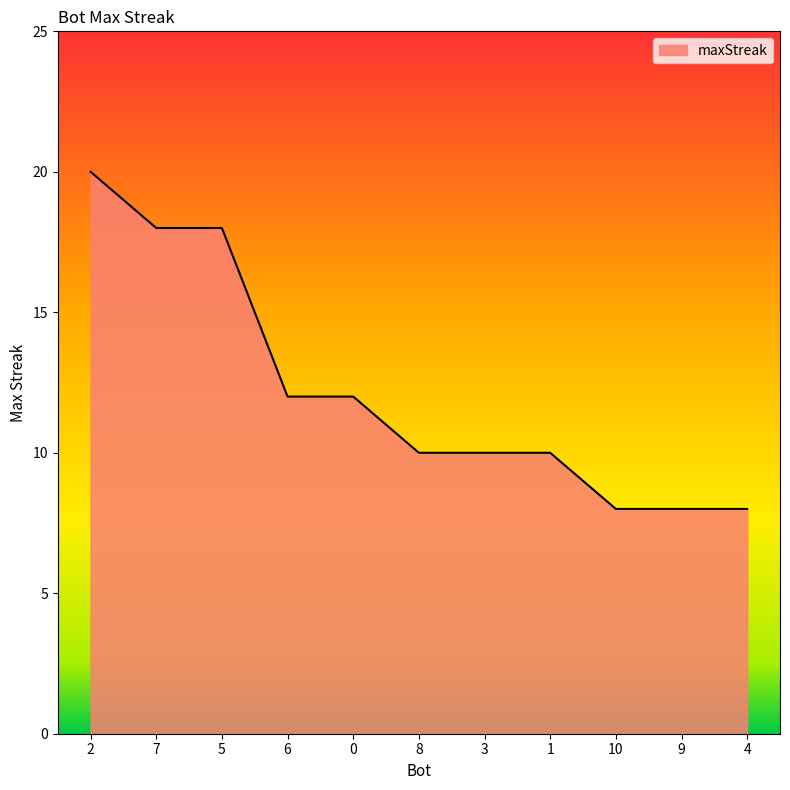

Reading left to right, what are all the values shown in this chart?

2=20	7=18	5=18	6=12	0=12	8=10	3=10	1=10	10=8	9=8	4=8